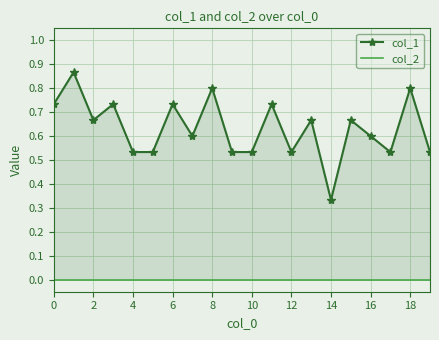

What is the value of the col_1 point at the 14th from the left?

0.7